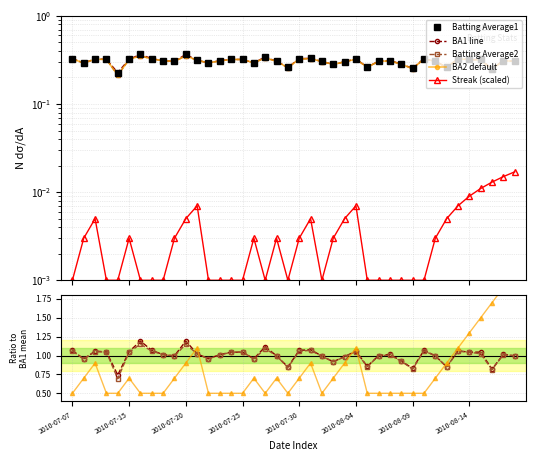

True or false: Streak has a value of 0.3 at 32.

False